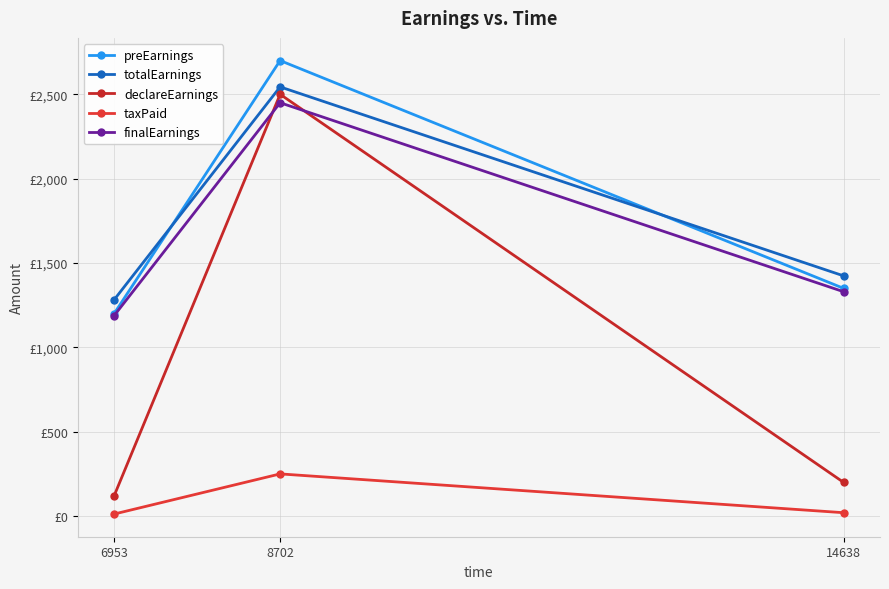

Is this an area chart (filled region under the line)?

No